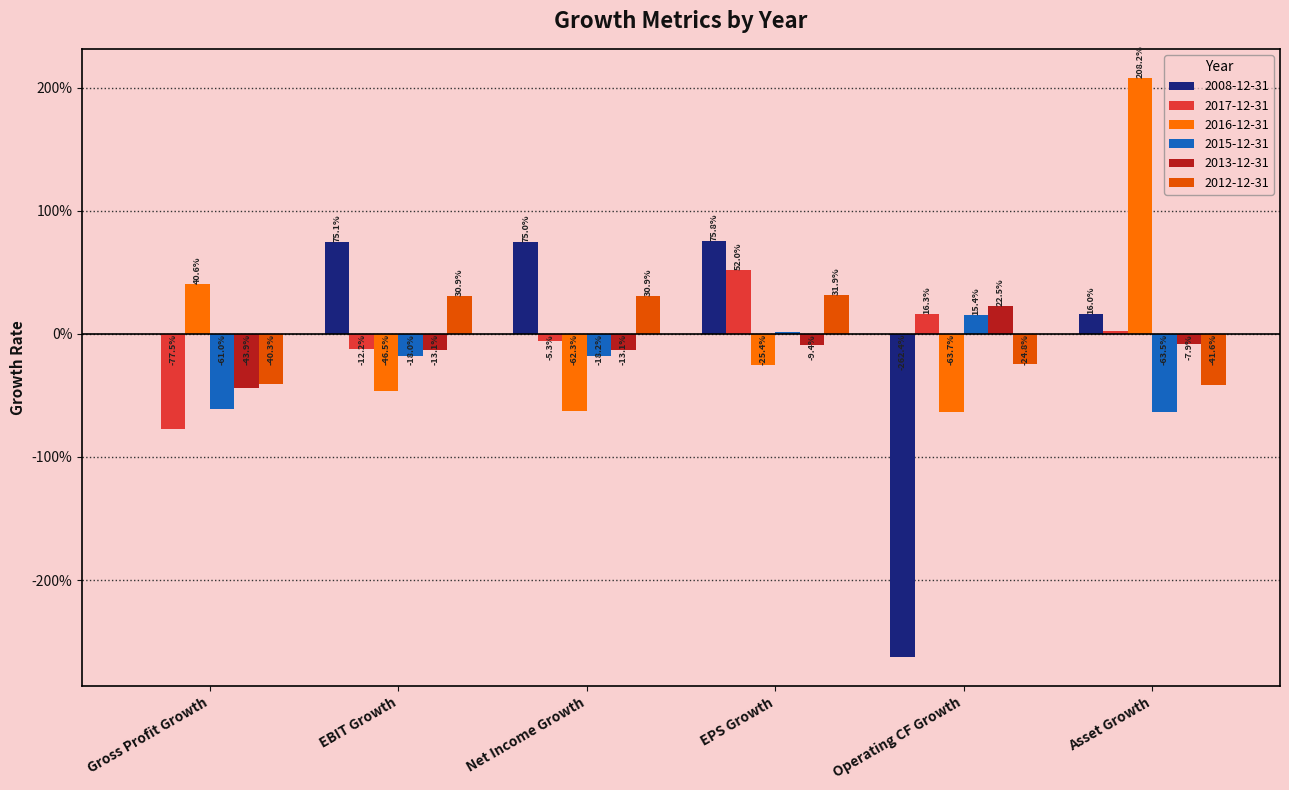

Rank the series by their maximum value, from highest to lowest.

2016-12-31, 2008-12-31, 2017-12-31, 2012-12-31, 2013-12-31, 2015-12-31